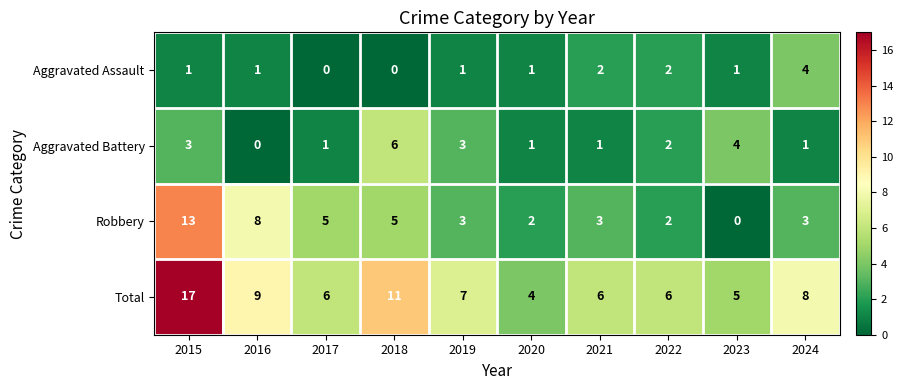

At which category is the sum across all series the highest?

2015